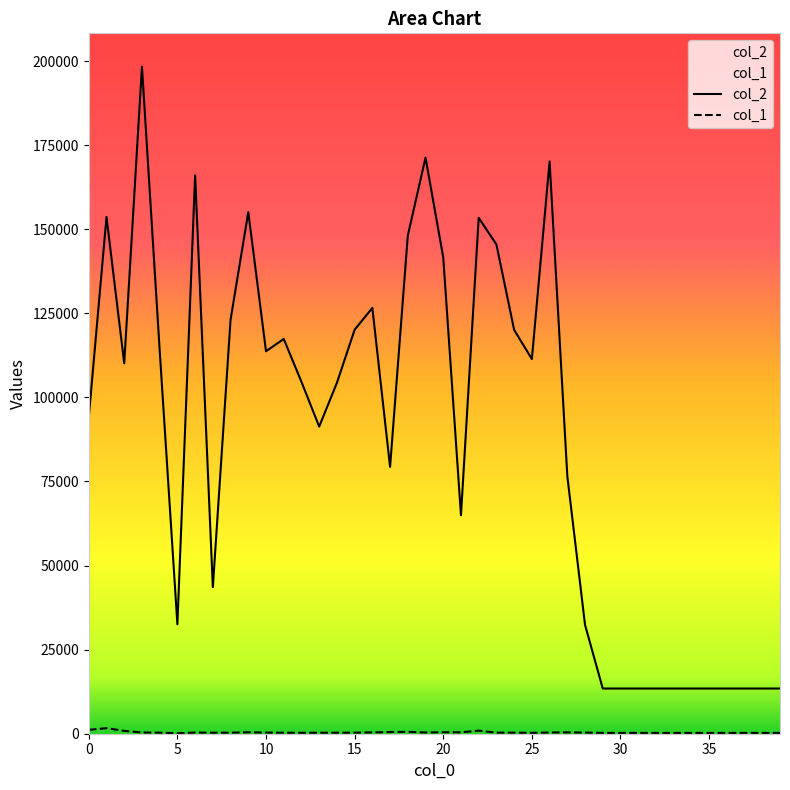

The col_1 series shows 681 at 9. True or false?

False